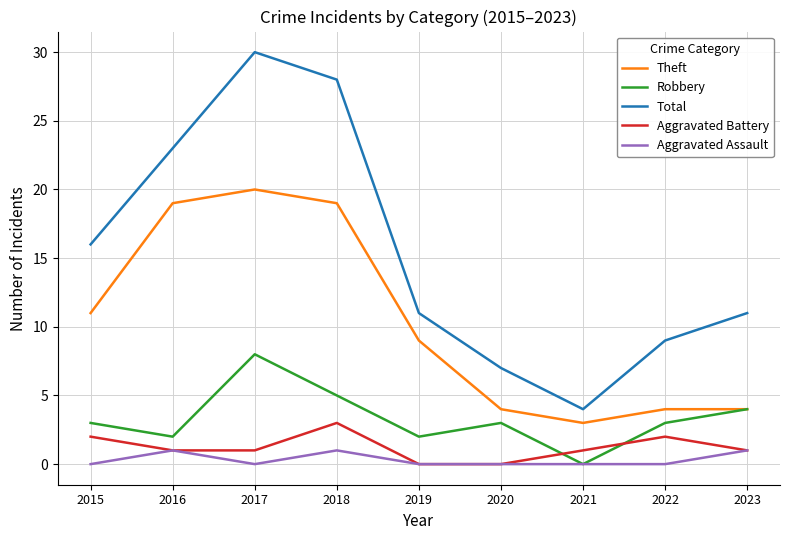

Is this an area chart (filled region under the line)?

No